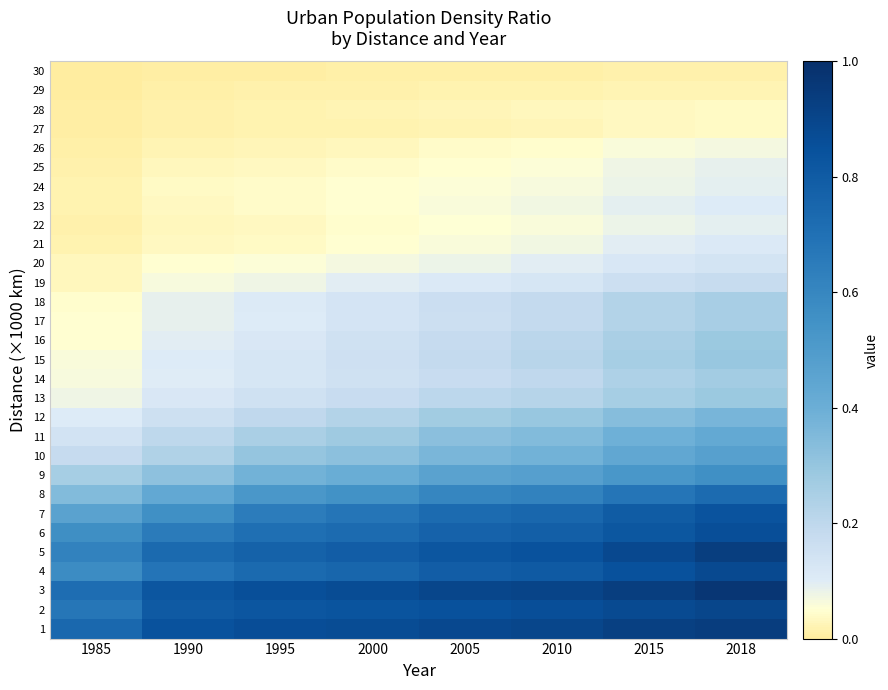

At how many categories does at least one series exceed 0?

8